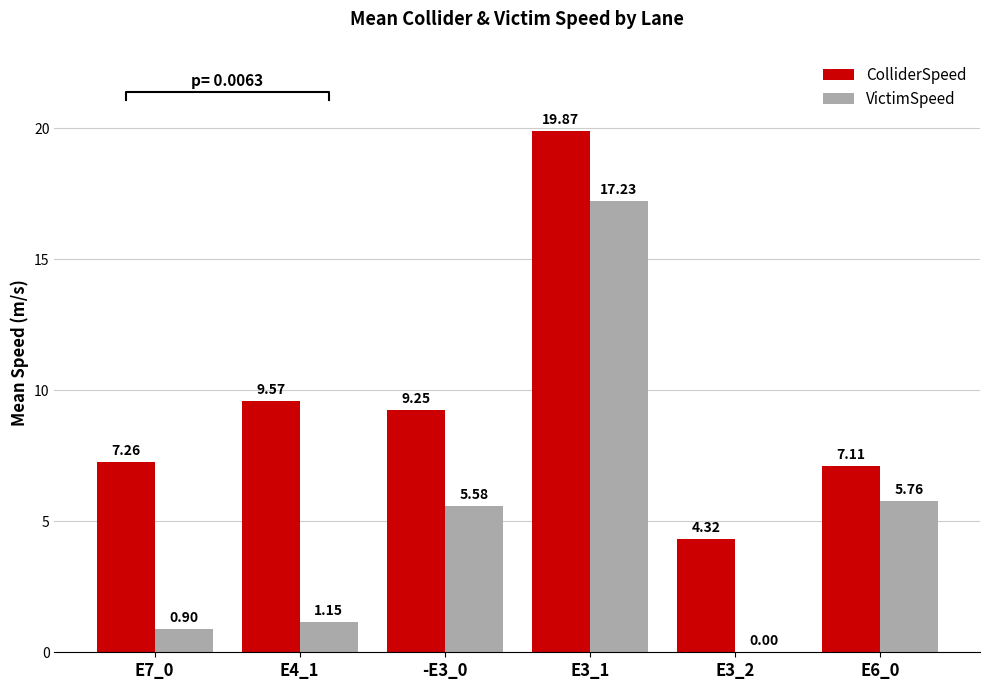

Which category has the lowest value across all series?

E3_2